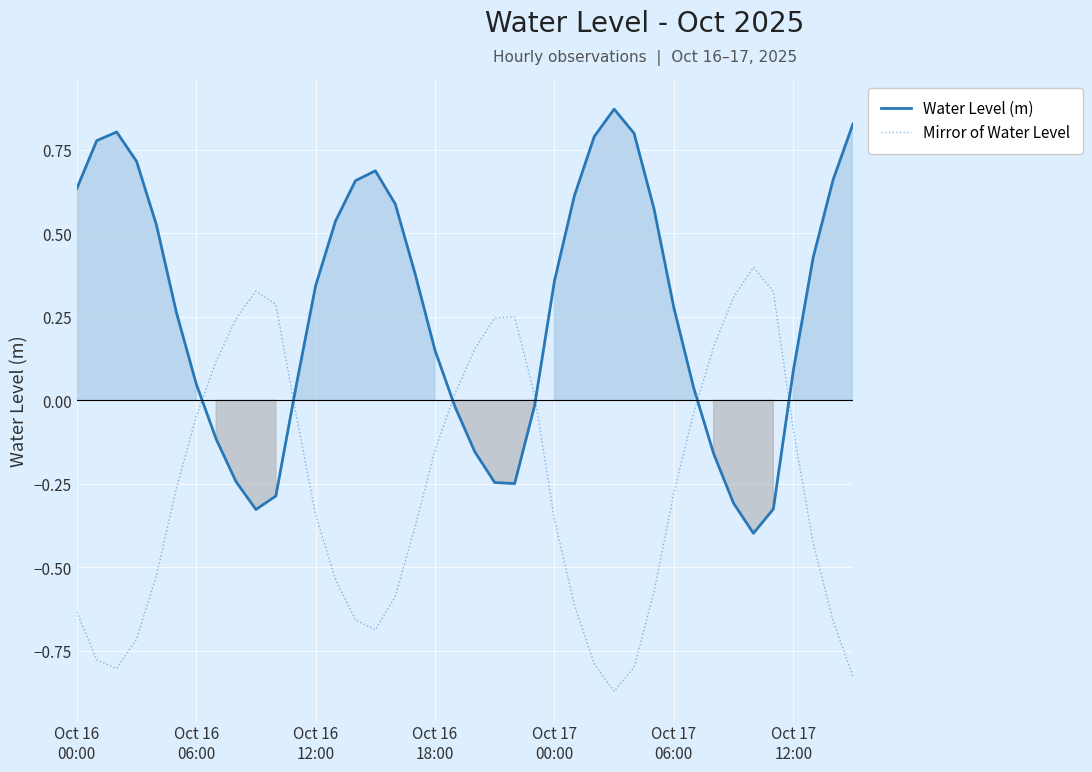

Which series ends up on top after the final intersection of Water Level (m) and Mirror of Water Level?

Water Level (m)